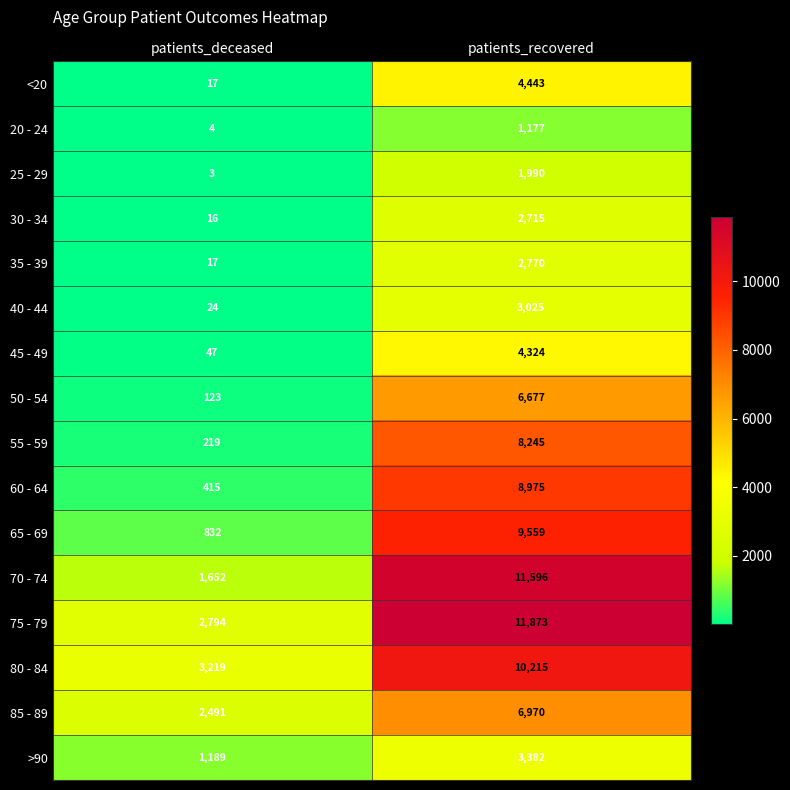

Which label corresponds to the smallest value in the chart?

patients_deceased